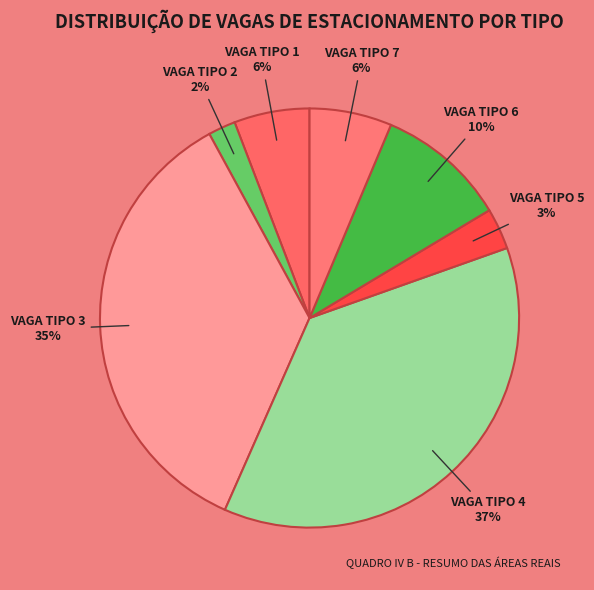

Does any single category account for the majority?

No